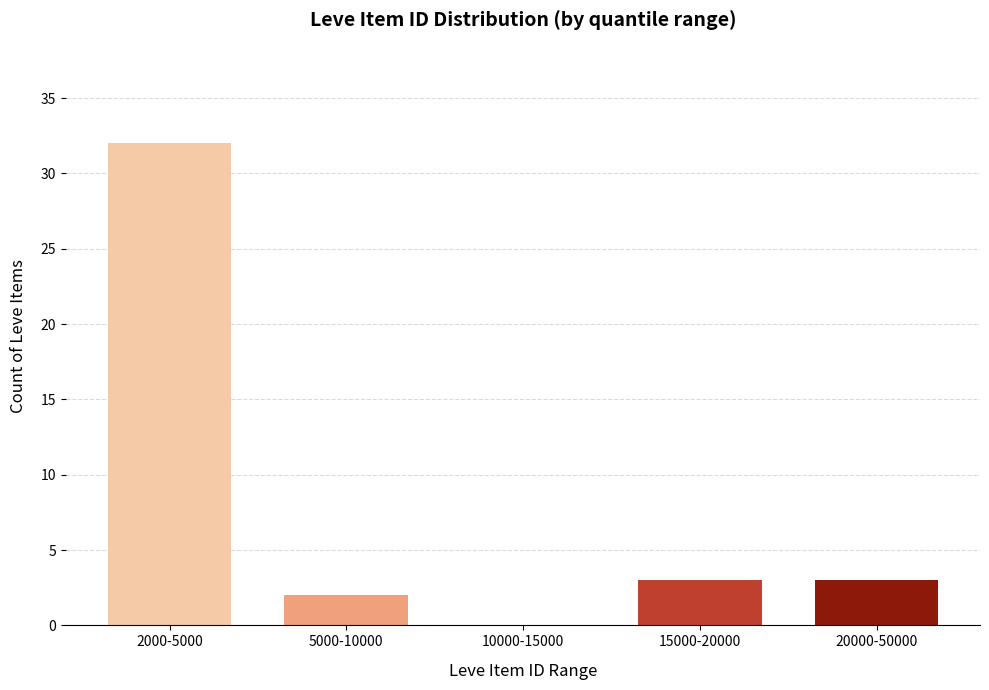

Reading left to right, list all the values displayed in this chart.

2000-5000=32	5000-10000=2	10000-15000=0	15000-20000=3	20000-50000=3